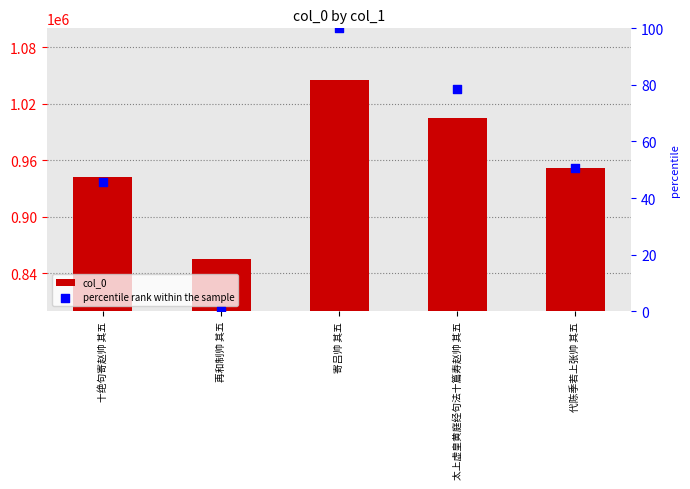

Which series has the largest Y range (max minus min)?

col_0